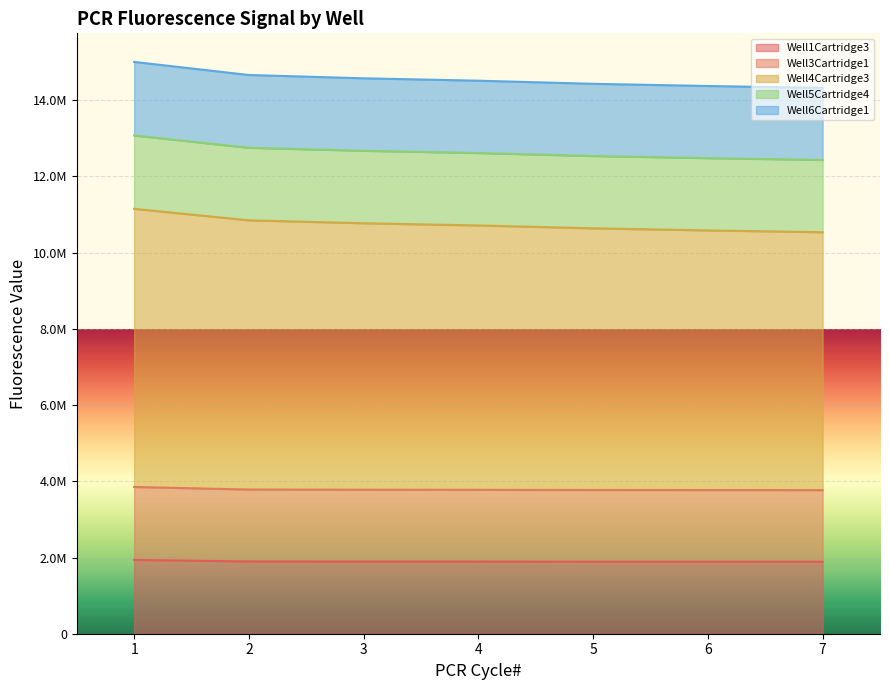

At which category is the sum across all series the highest?

1